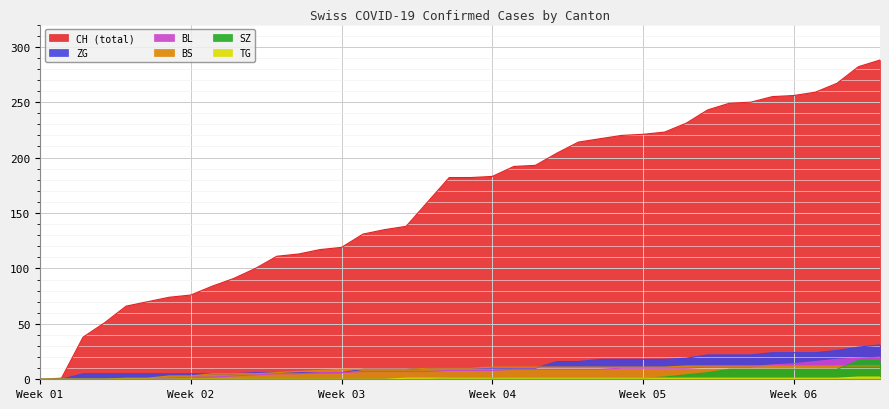

What is the difference between the maximum and second lowest values in the CH series?

287